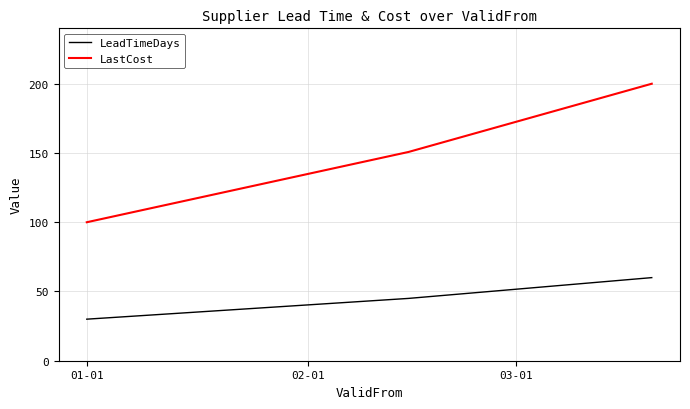

What is the difference between the maximum and minimum values in the LastCost series?

100.0